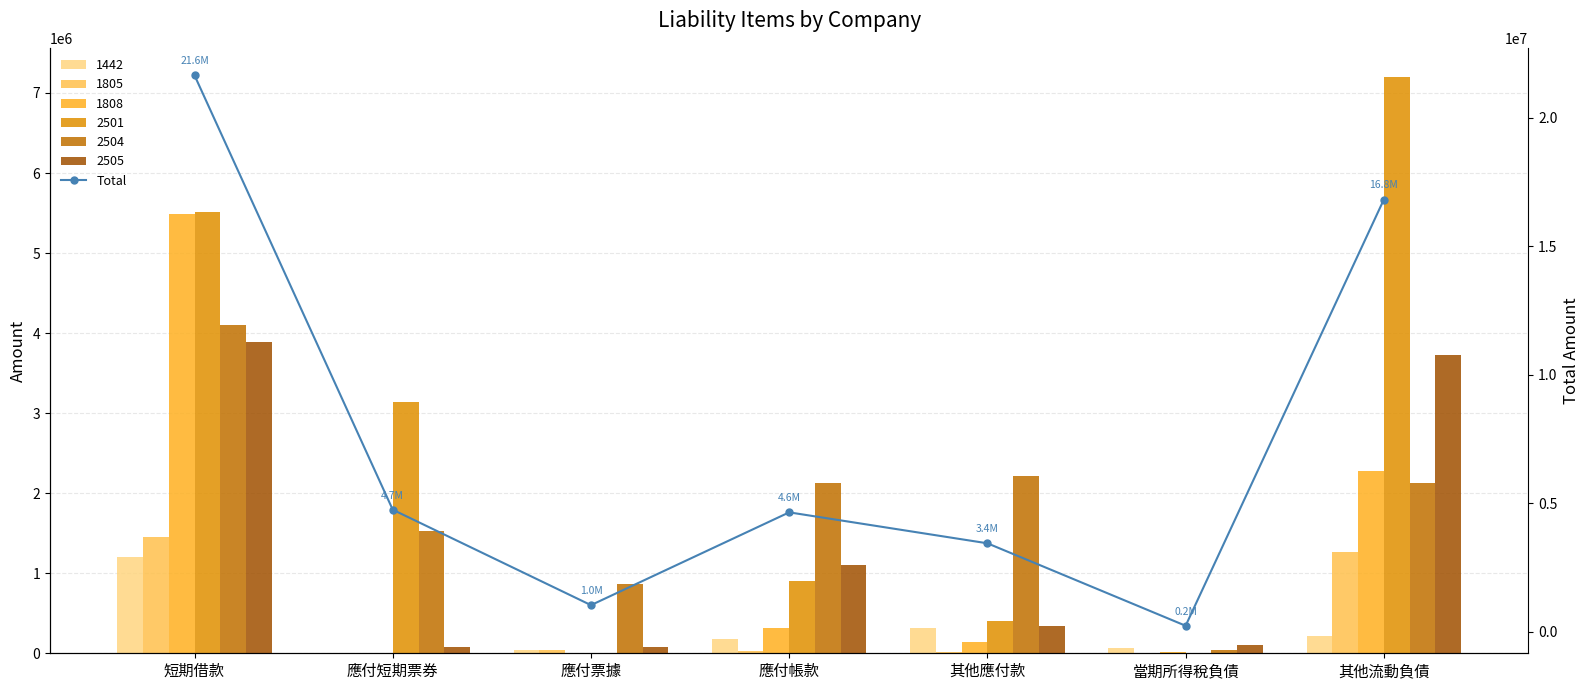

Are the bars horizontal?

No